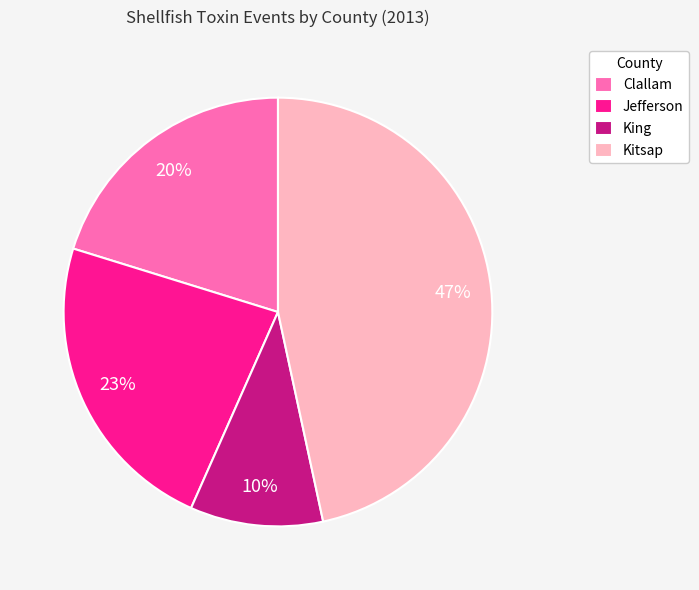

Do Kitsap and Clallam together represent more than half of the pie?

Yes